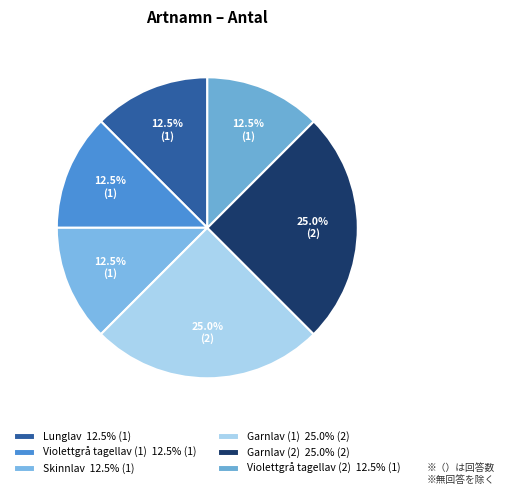

To the nearest percent, what is the difference between the largest and smallest slice percentages?

12%